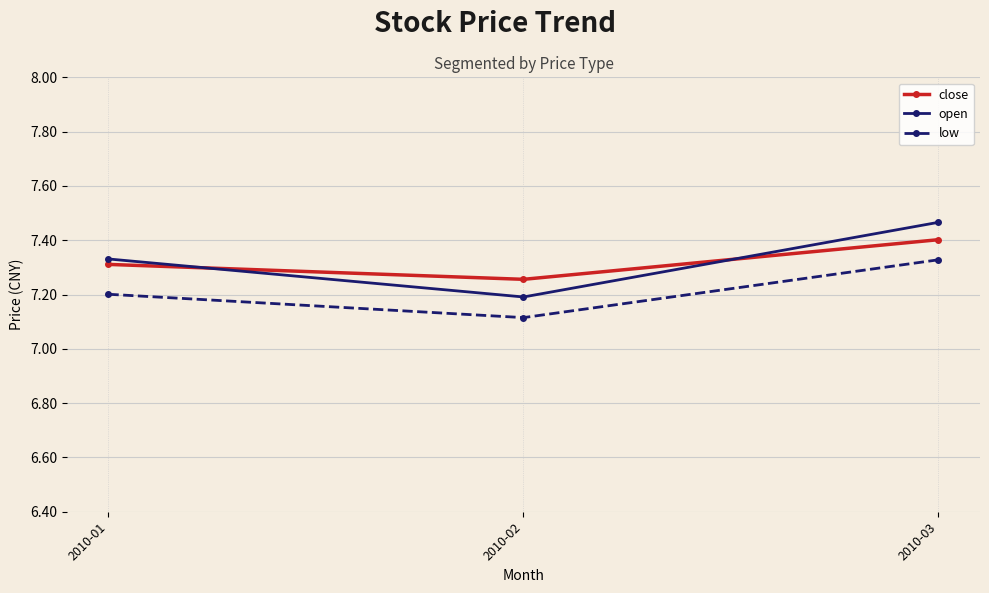

At which category does the chart reach its minimum across all series?

2010-02